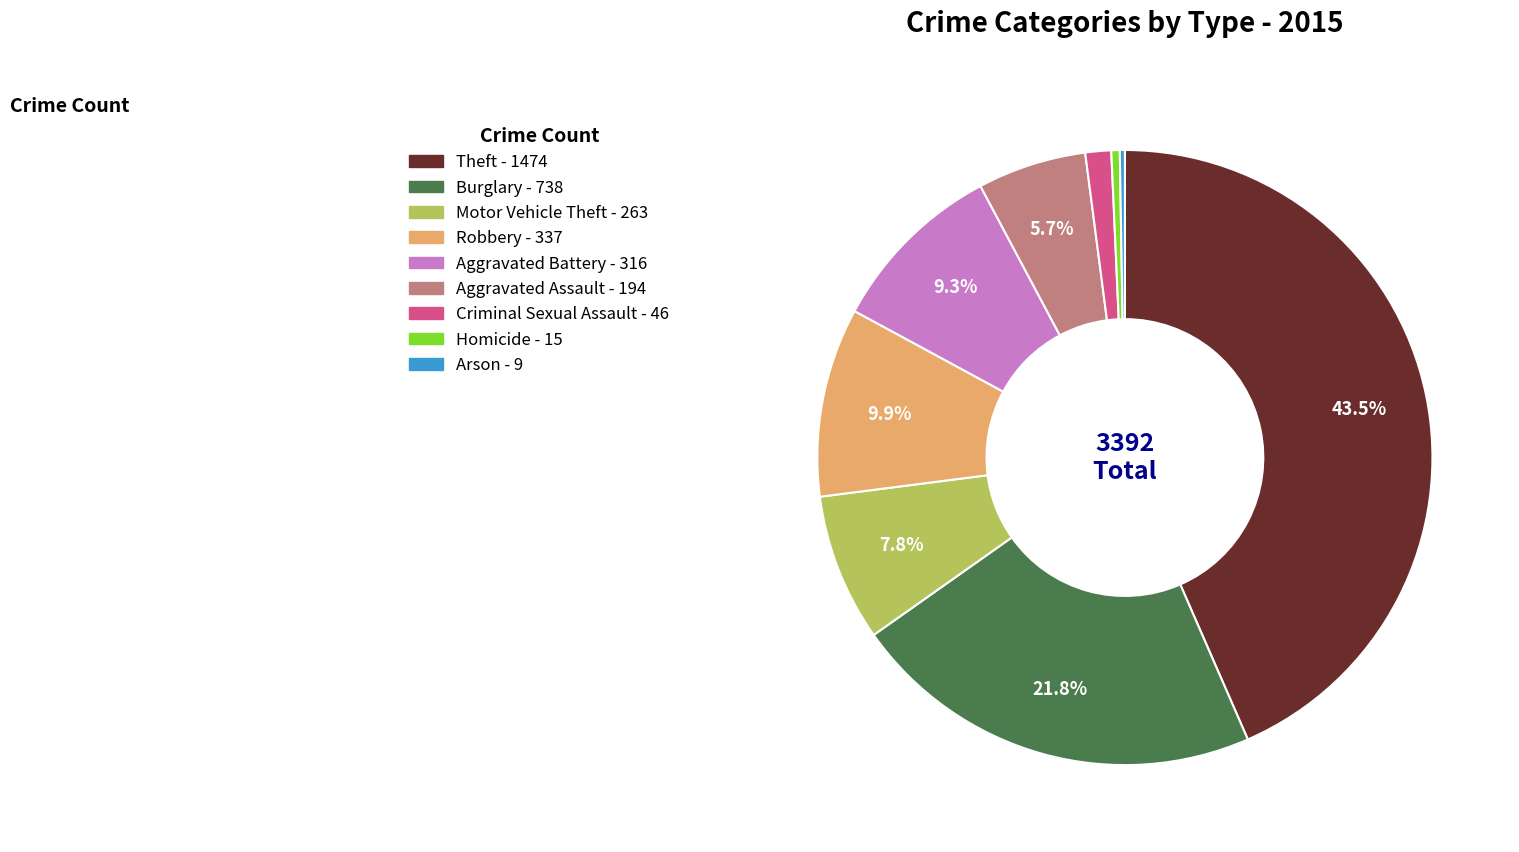

What portion of the pie excludes Burglary?

78.2%